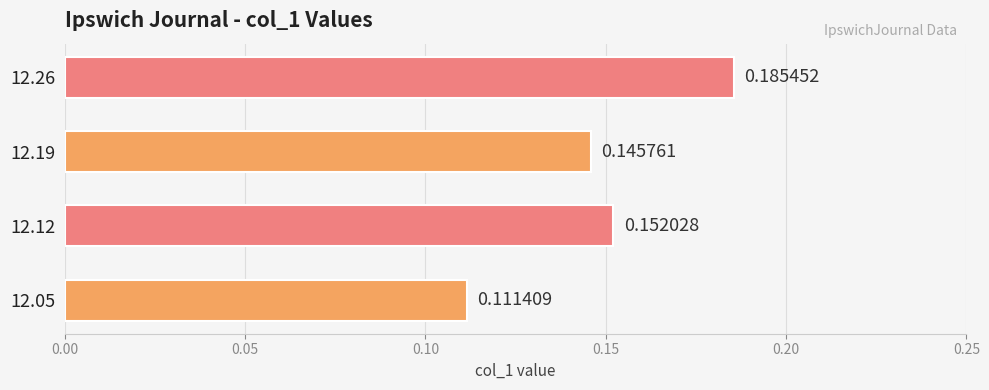

Which has a higher value, 12.19 or 12.26?

12.26